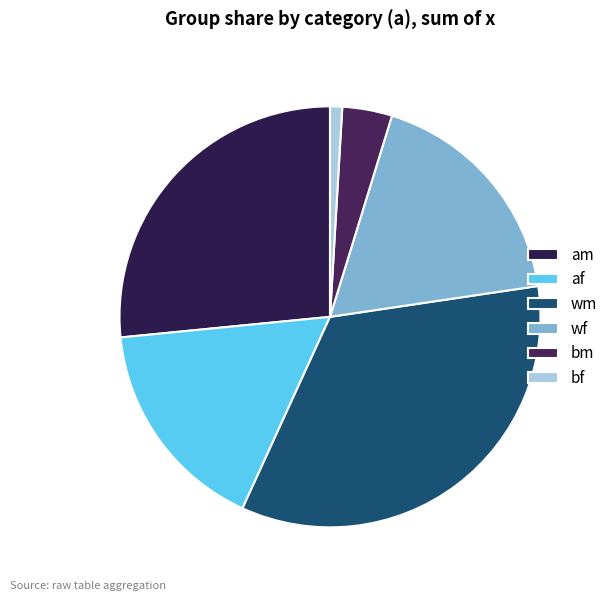

Rank the categories by value from highest to lowest.

wm, am, wf, af, bm, bf